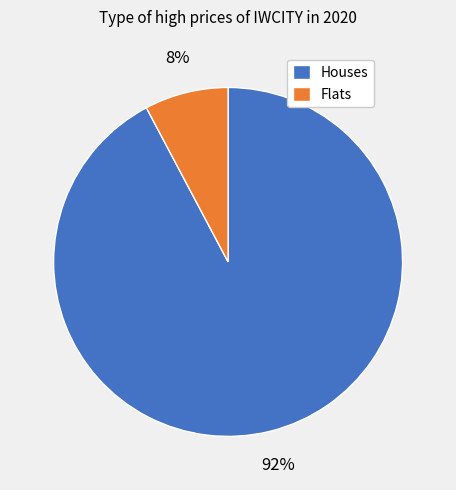

To the nearest percent, what is the difference between the Flats and Houses slice percentages?

84%